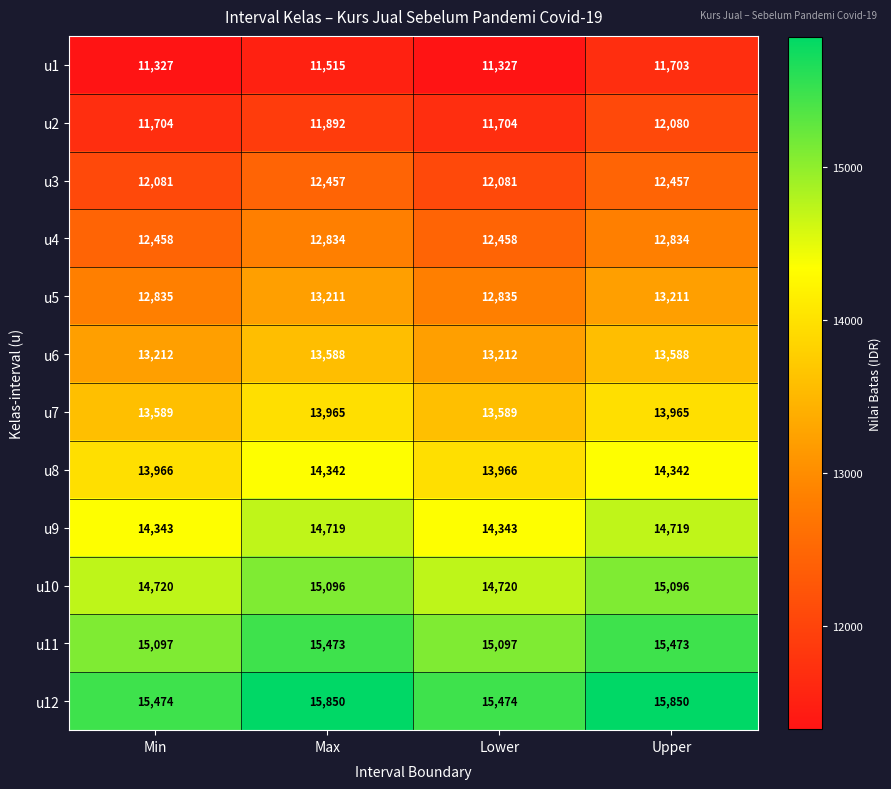

List the series in order of their peak value, highest first.

u12, u11, u10, u9, u8, u7, u6, u5, u4, u3, u2, u1